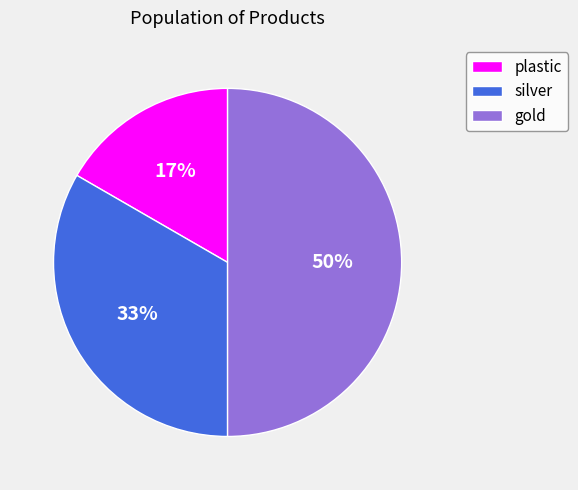

Which has a higher value, silver or plastic?

silver